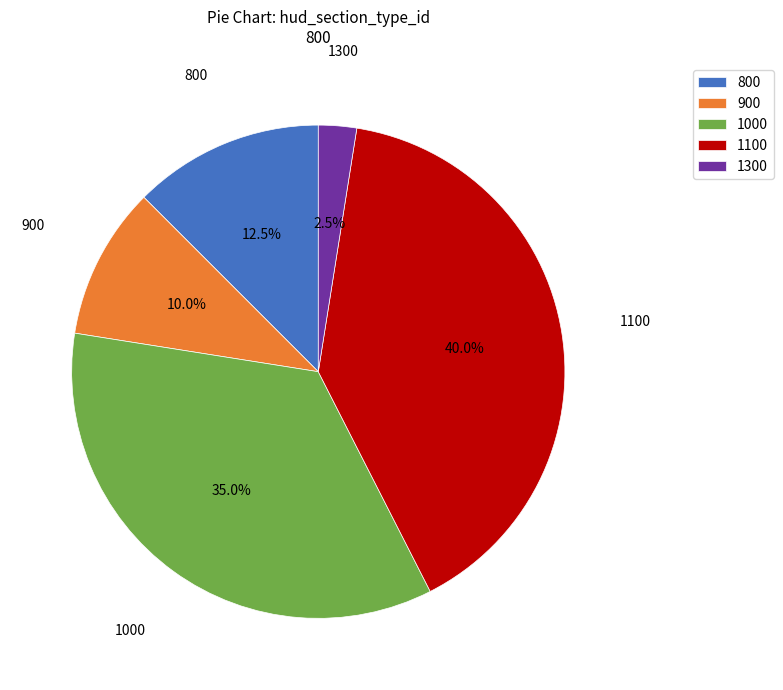

What is the smallest slice in the pie chart?

1300